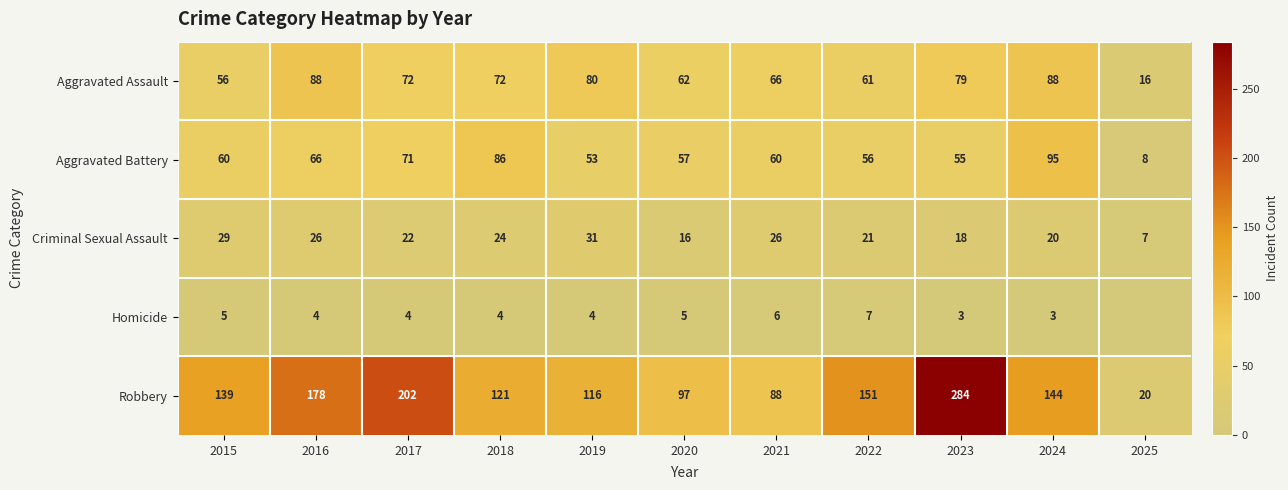

What is the difference between the Aggravated Assault values at 2015 and 2016?

32